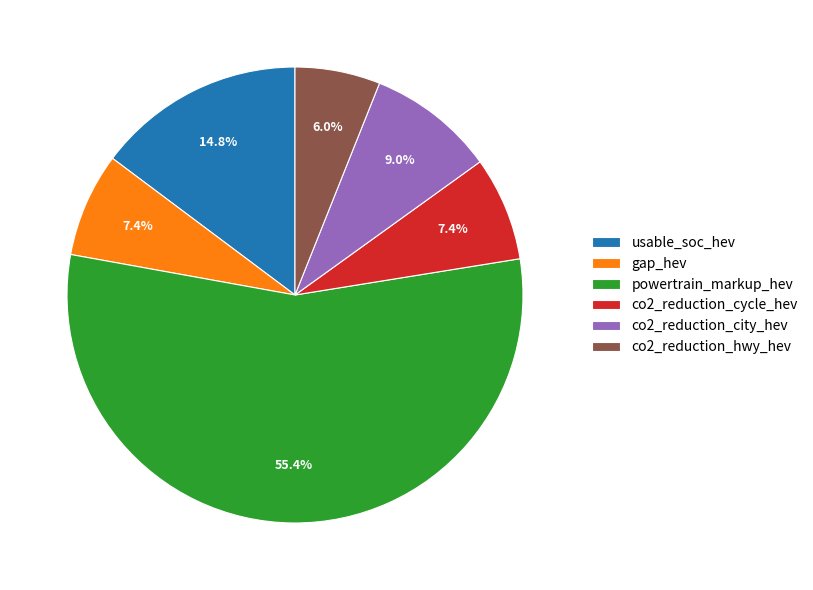

Which has a higher value, gap_hev or usable_soc_hev?

usable_soc_hev